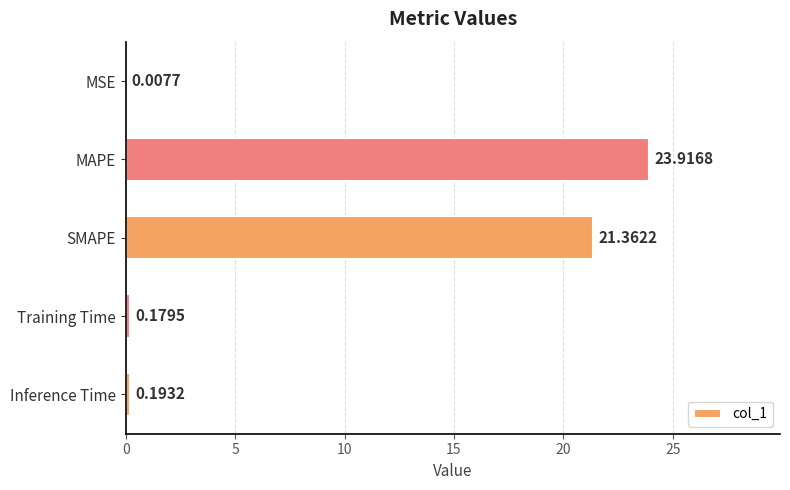

What is the sum of the values at MAPE and SMAPE?

45.3